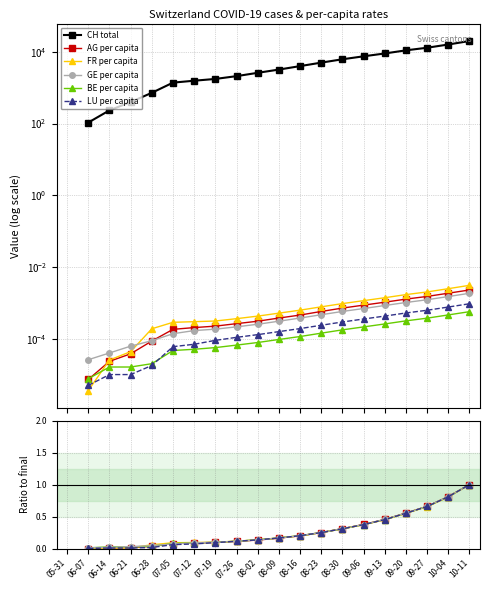

What is the label of the 15th point from the left?

09-06